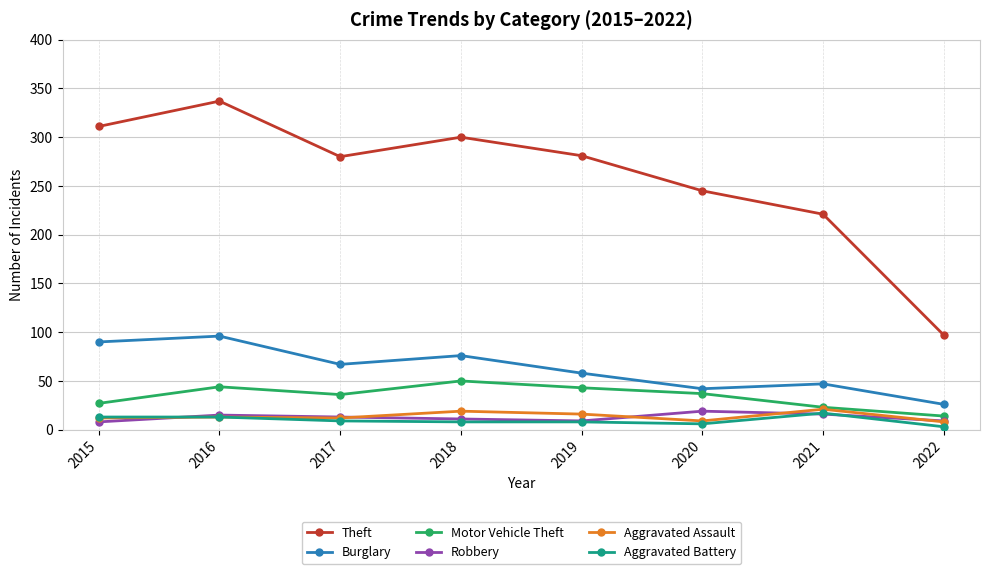

The value of Motor Vehicle Theft at 2015 is 27. True or false?

True